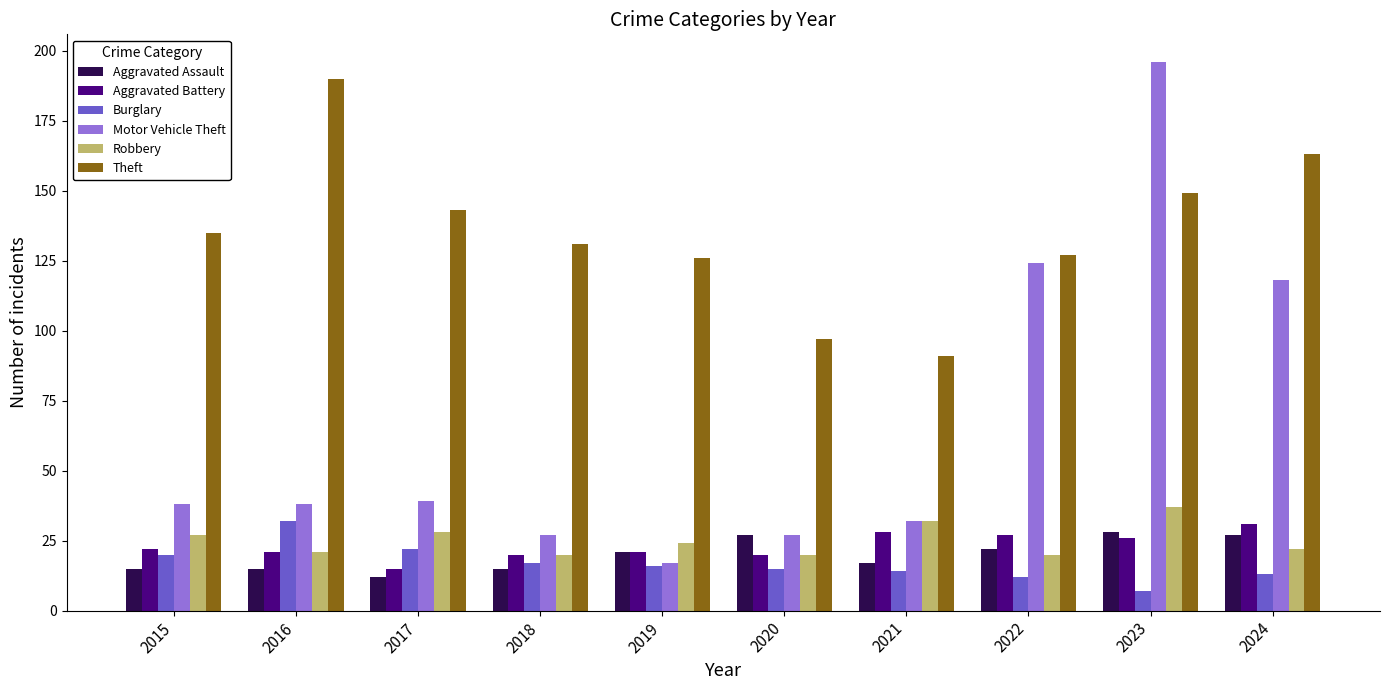

True or false: Robbery has a value of 21 at 2016.

True